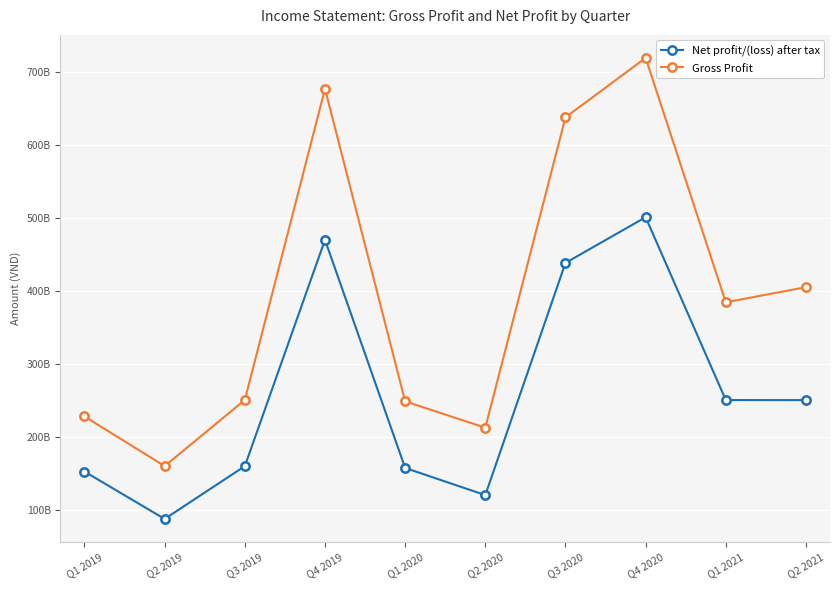

True or false: Gross Profit and Net profit/(loss) after tax intersect in this chart.

False